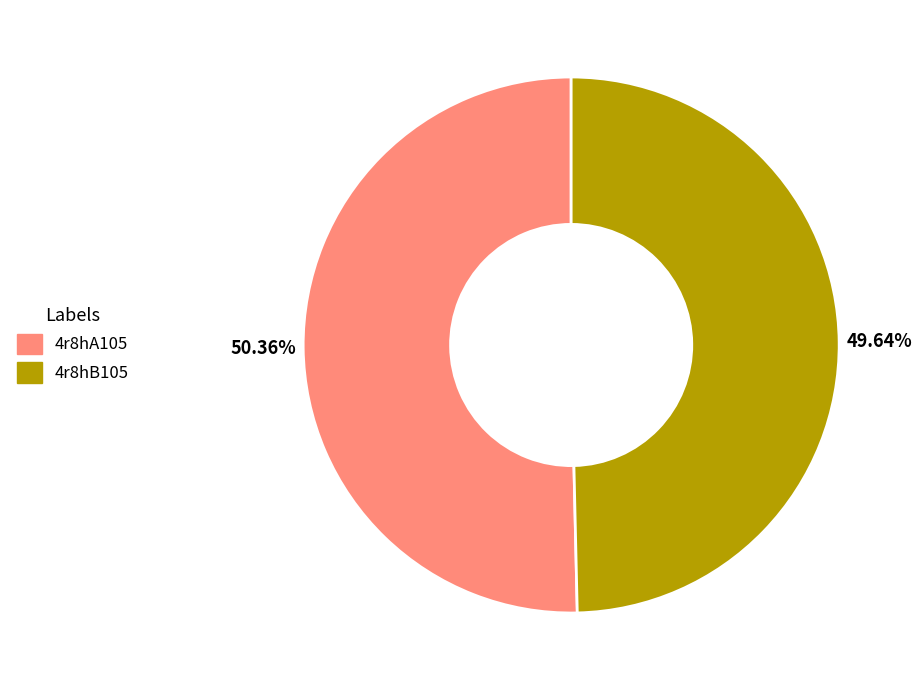

To the nearest percent, what percentage of the pie is 4r8hB105?

50%